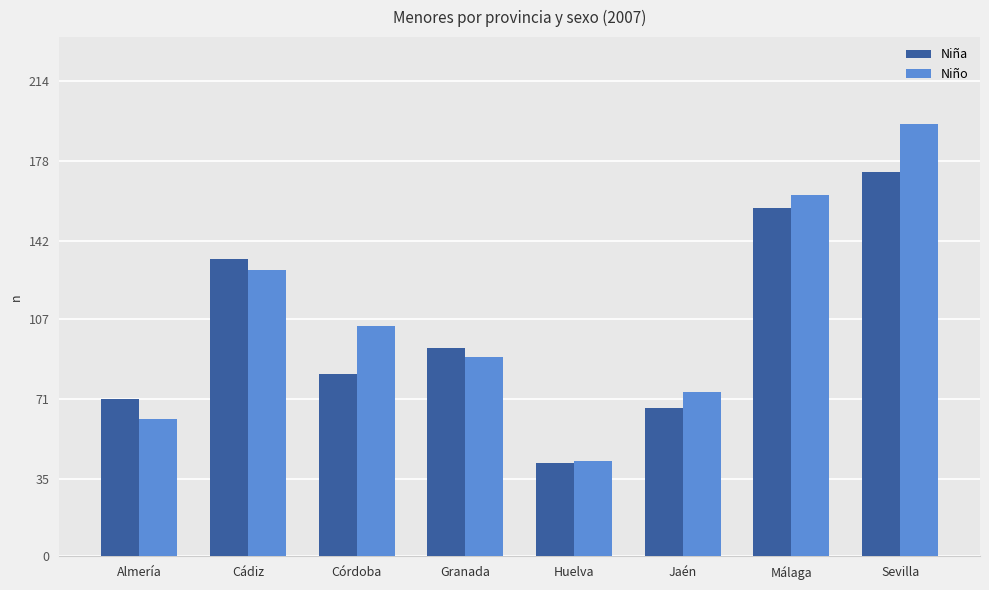

Reading left to right, what are all the values shown in this chart?

Niña: 71	134	82	94	42	67	157	173
Niño: 62	129	104	90	43	74	163	195